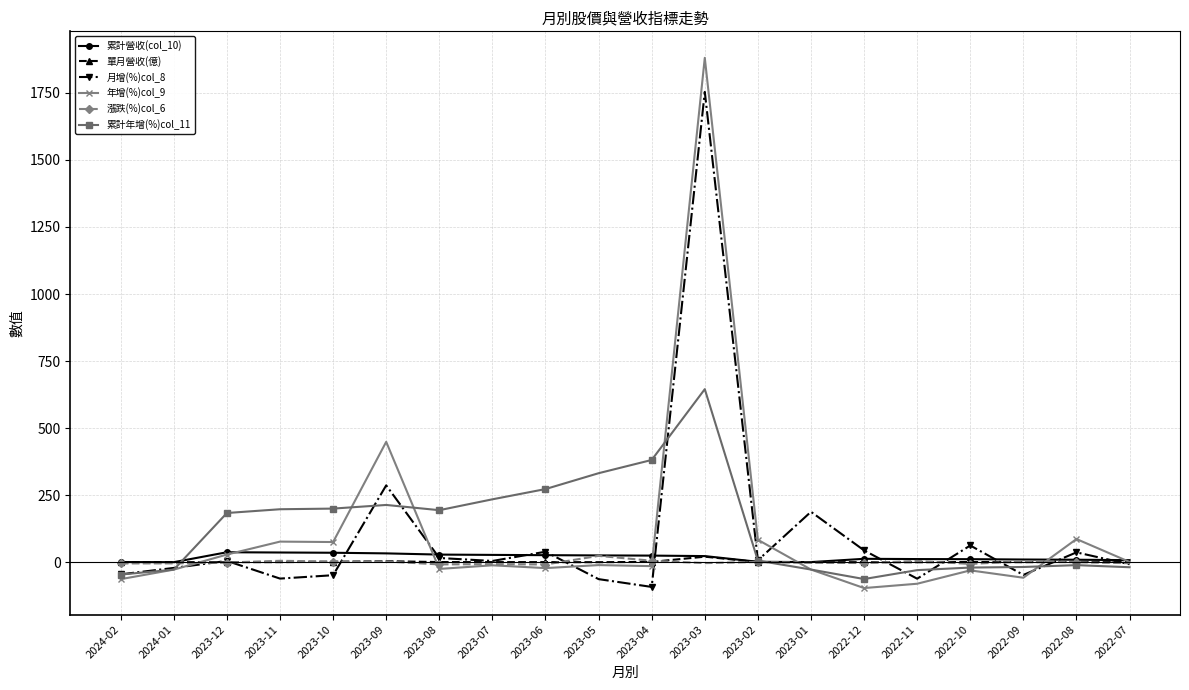

Between 2023-06 and 2022-07, which series saw the biggest shift?

累計年增(%)col_11